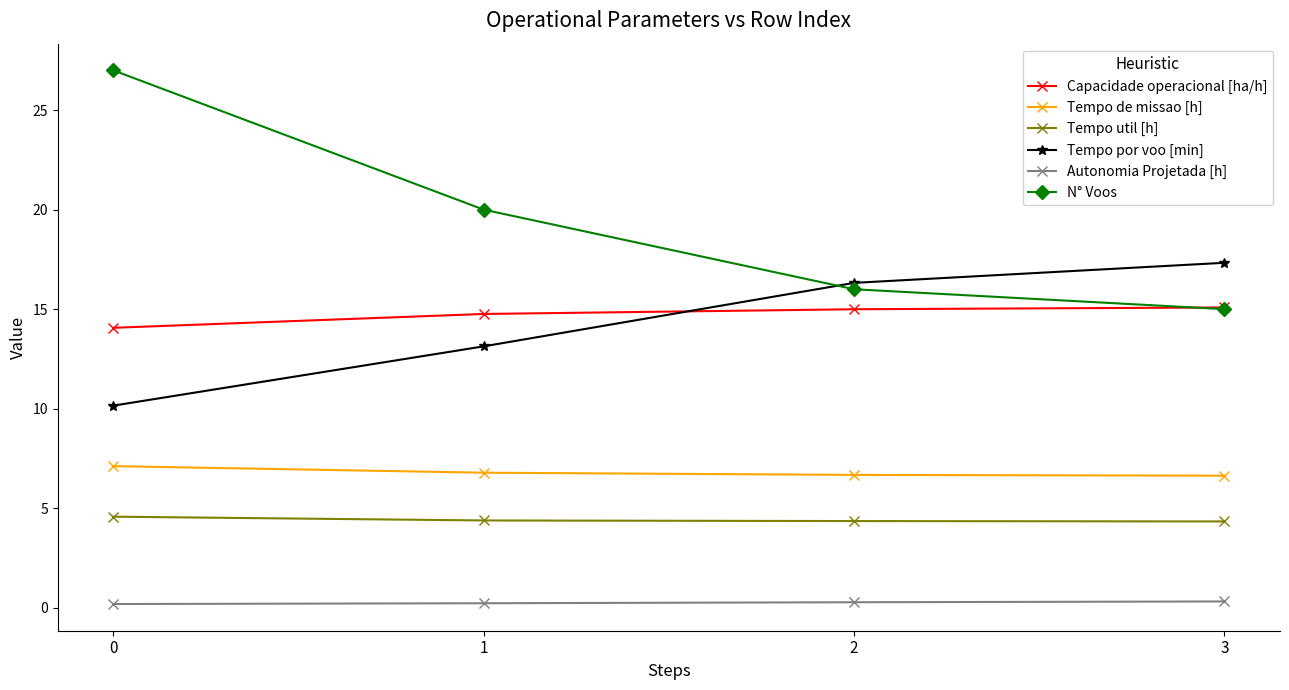

What are all the series names shown in the legend?

Capacidade operacional [ha/h], Tempo de missao [h], Tempo util [h], Tempo por voo [min], Autonomia Projetada [h], N° Voos